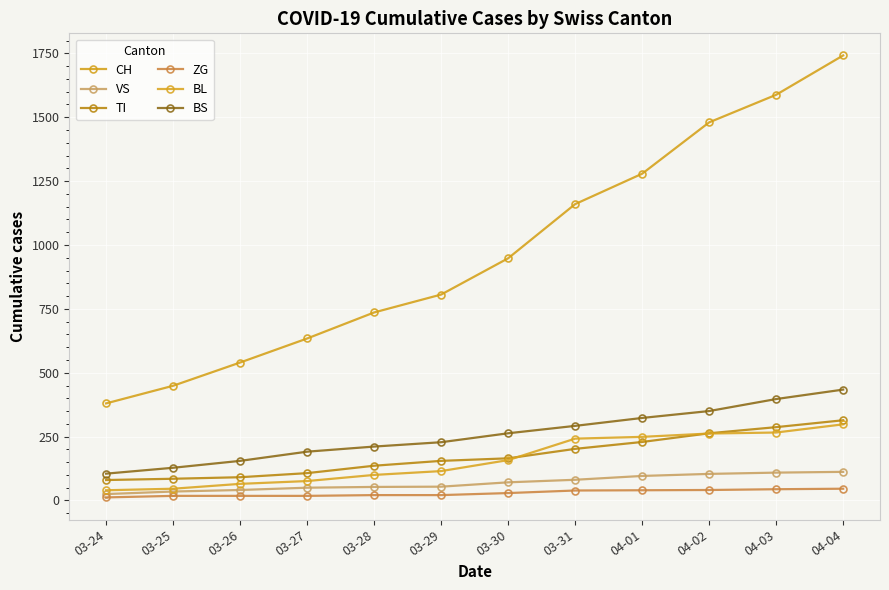

What are all the series names shown in the legend?

CH, VS, TI, ZG, BL, BS